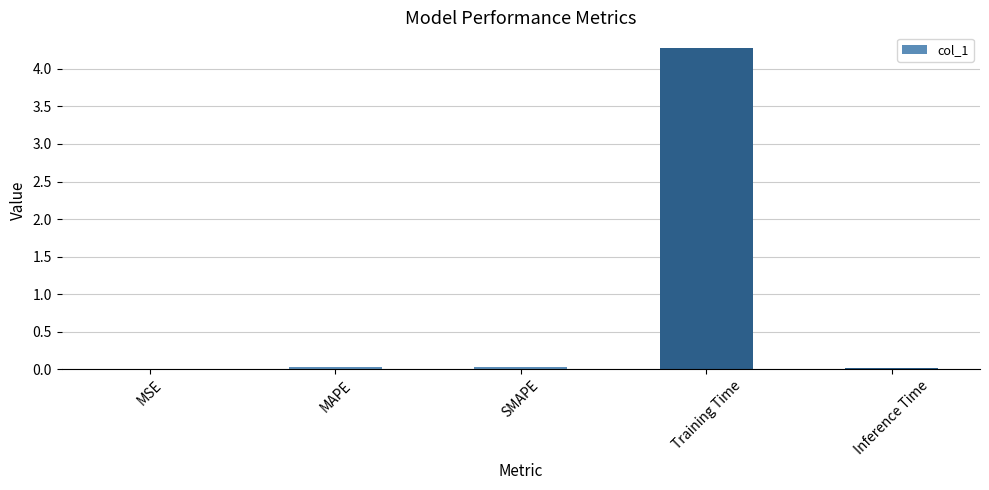

At which category does the chart reach its peak across all series?

Training Time